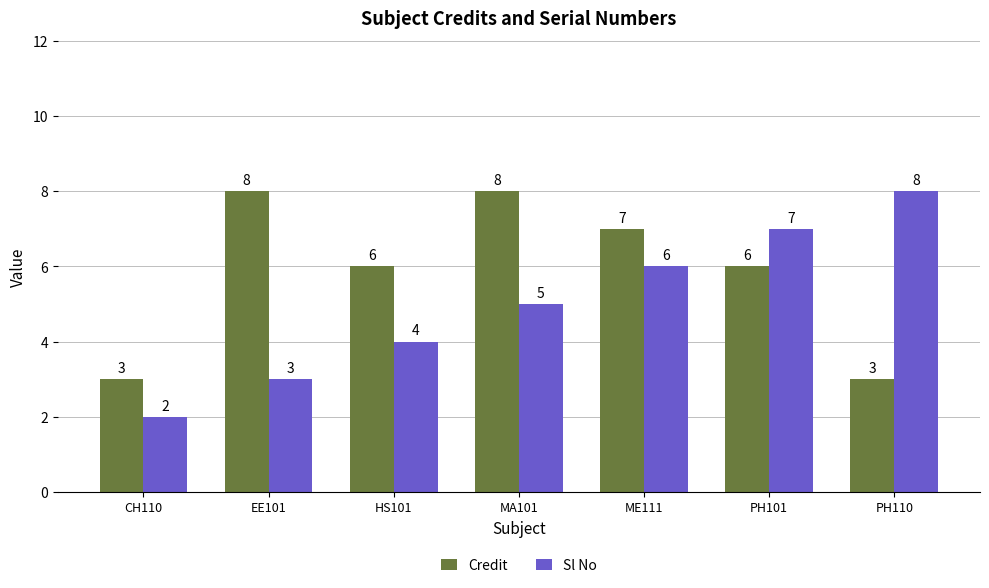

How many Credit values are between 3 and 8?

7